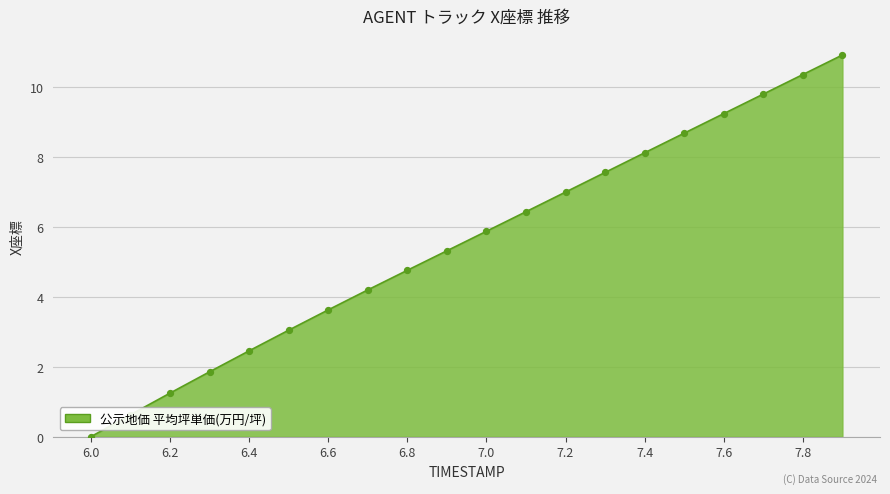

What is the greatest value displayed?

10.9